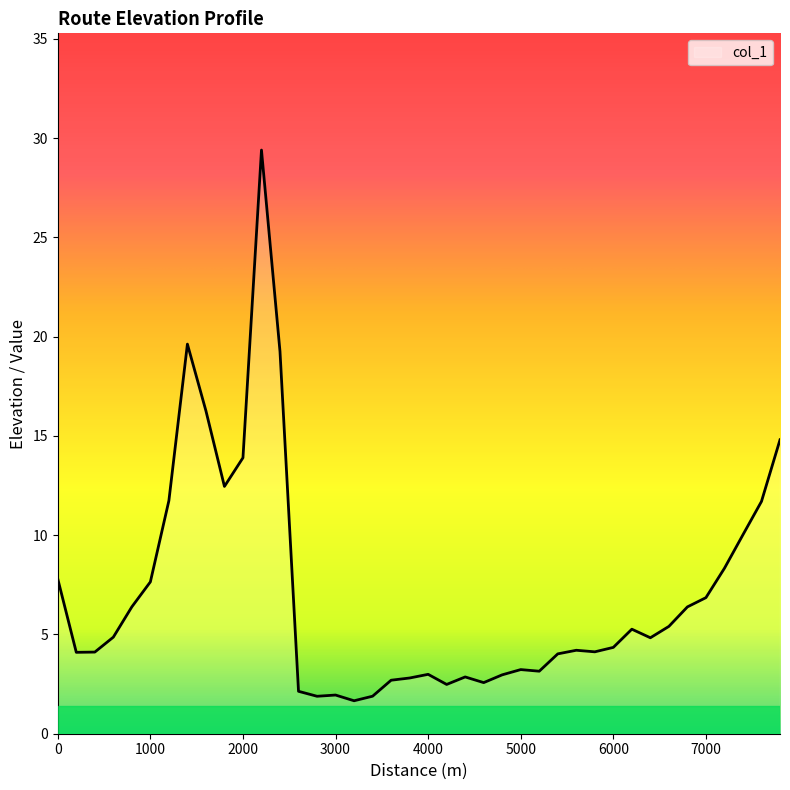

True or false: there are more than 2 points higher than both neighbors.

True